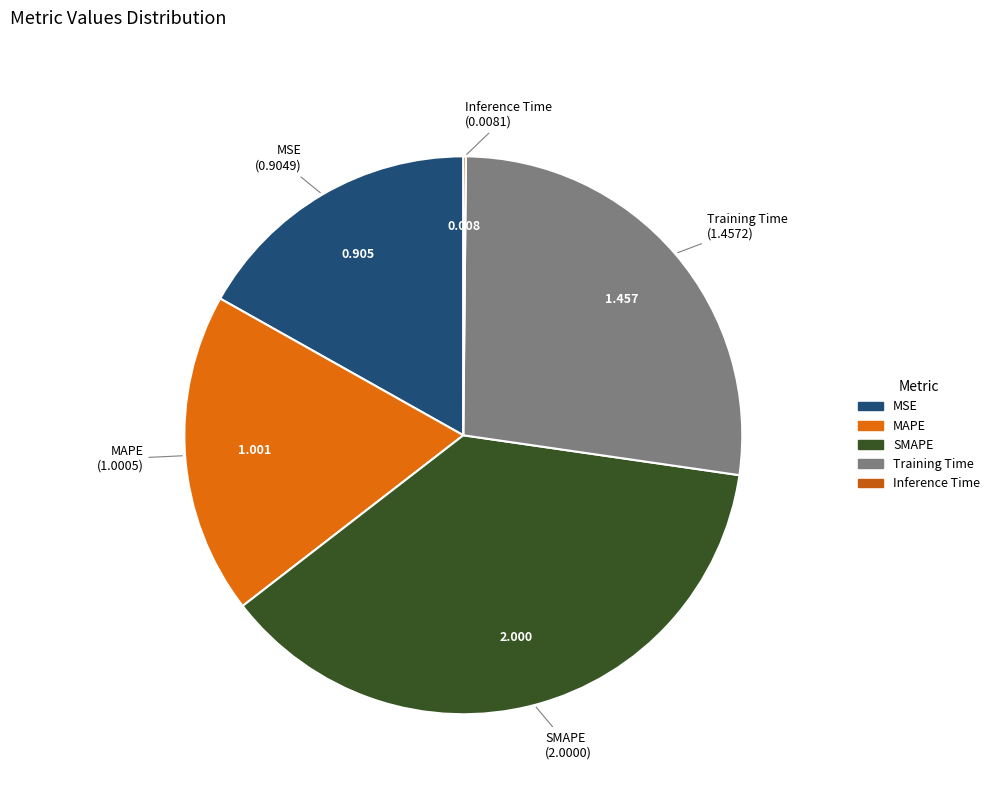

Does SMAPE account for over 50% of the chart?

No